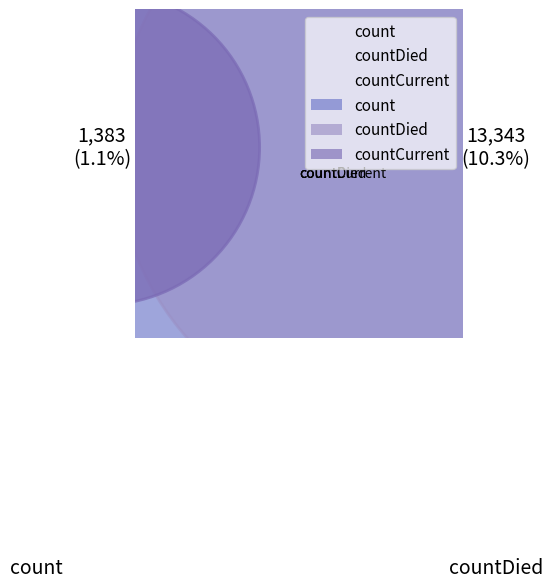

True or false: countCurrent accounts for 1% of the total.

True